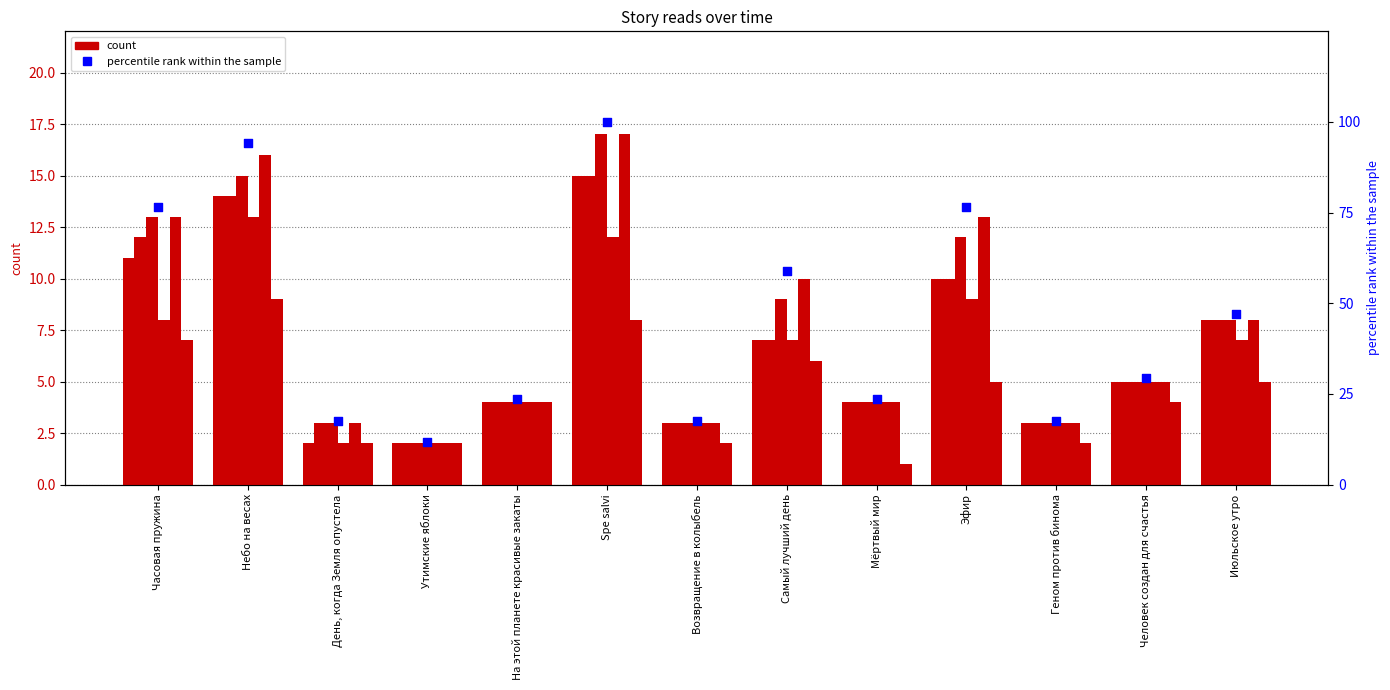

At how many categories does at least one series exceed 1?

13